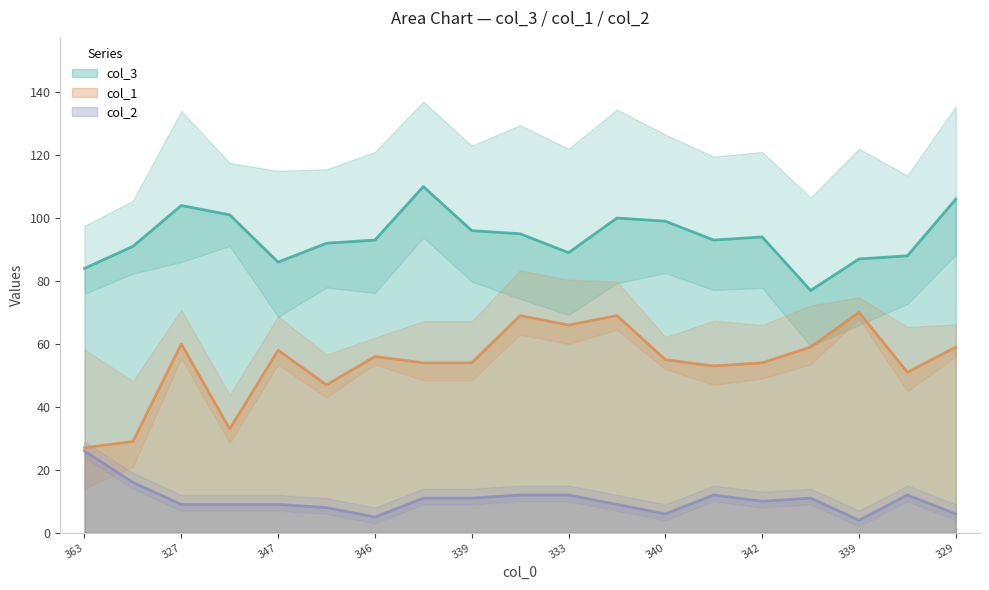

Where does the col_2 series first go above 10?

363